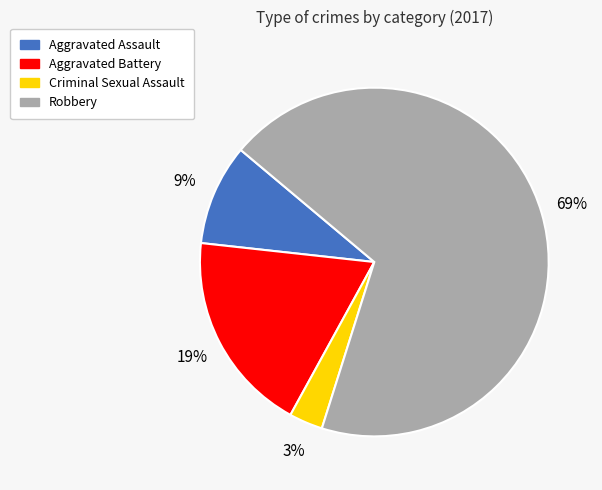

To the nearest percent, what percentage of the pie is Aggravated Assault?

9%